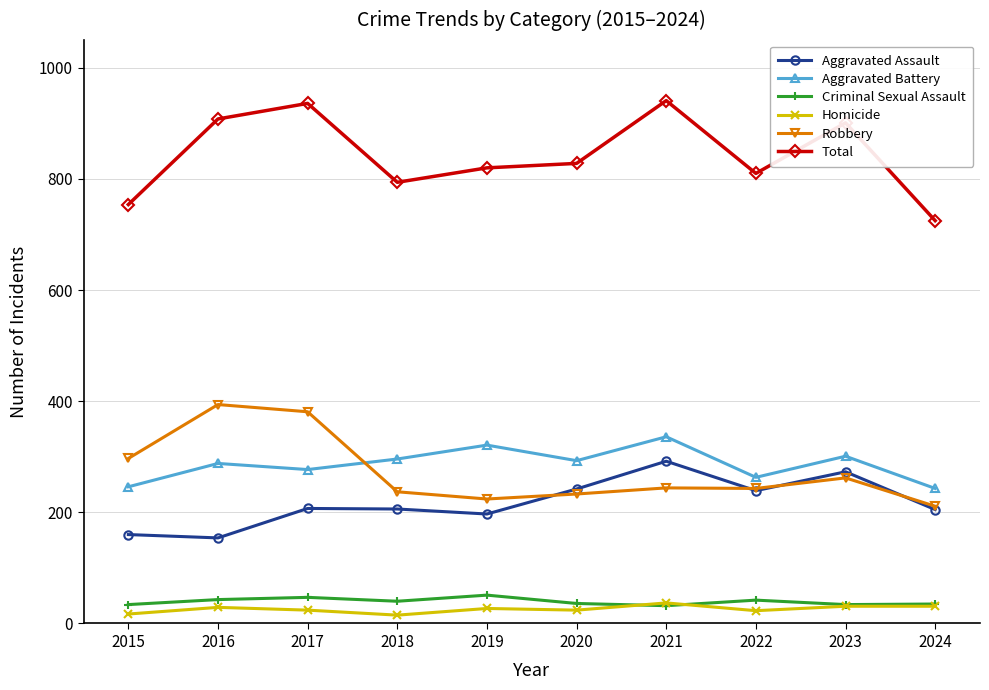

True or false: Aggravated Assault and Criminal Sexual Assault cross at least once.

False